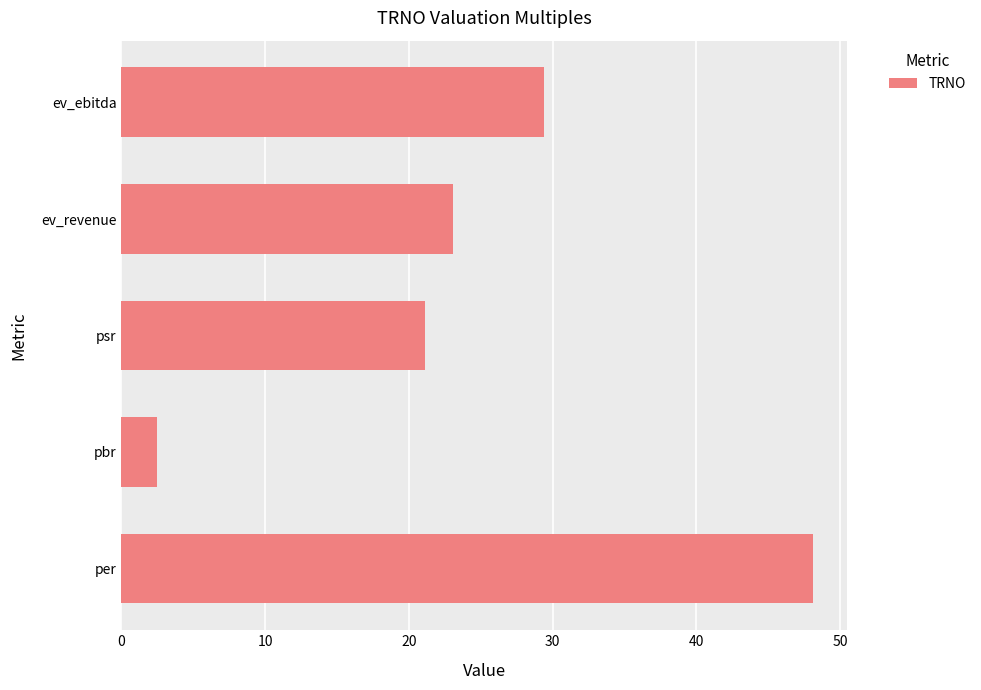

Between ev_revenue and psr, which is larger?

ev_revenue